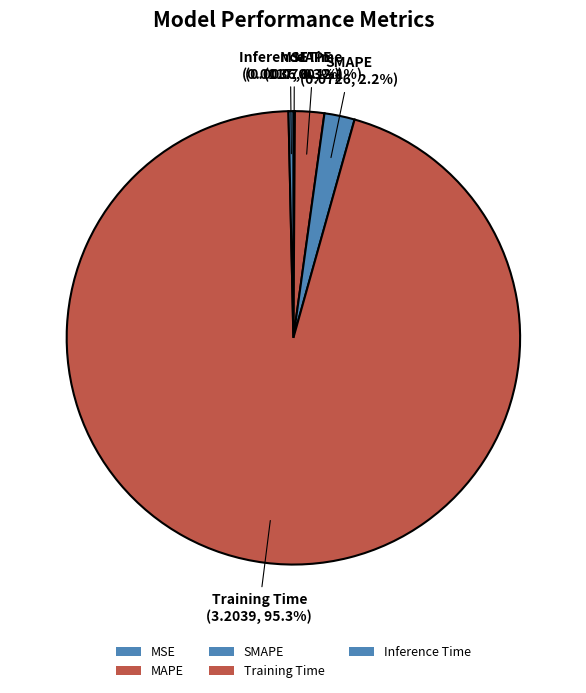

The SMAPE slice represents 1% of the pie. True or false?

False